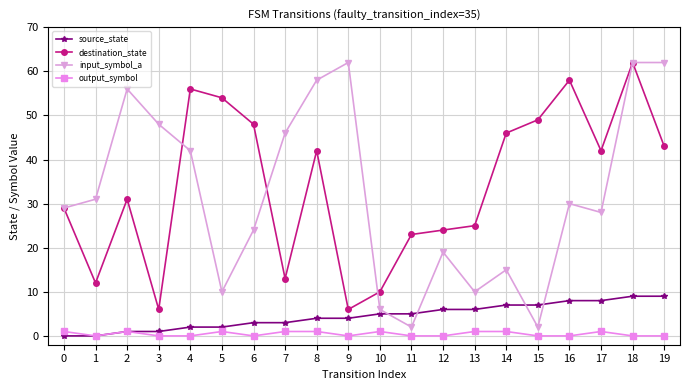

At 17, list the series in order from largest to smallest.

destination_state, input_symbol_a, source_state, output_symbol